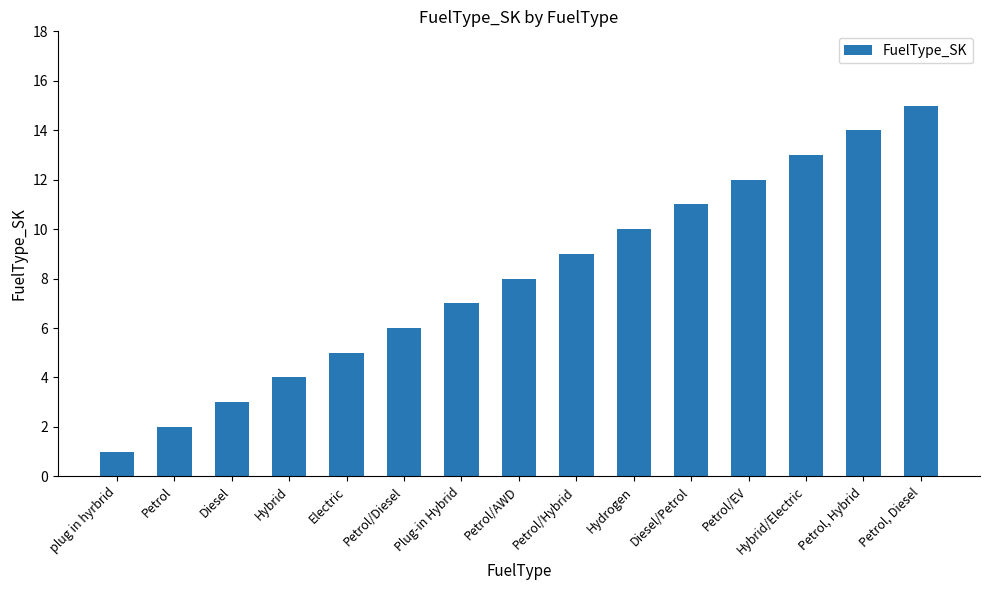

The chart shows a value of 14 at Petrol, Hybrid. True or false?

True